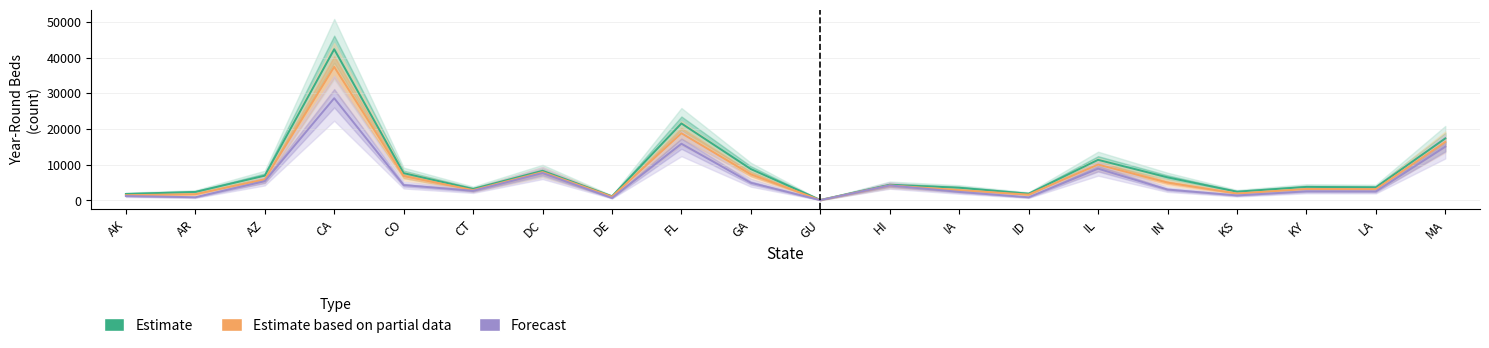

Does the chart display data point markers on the line(s)?

No